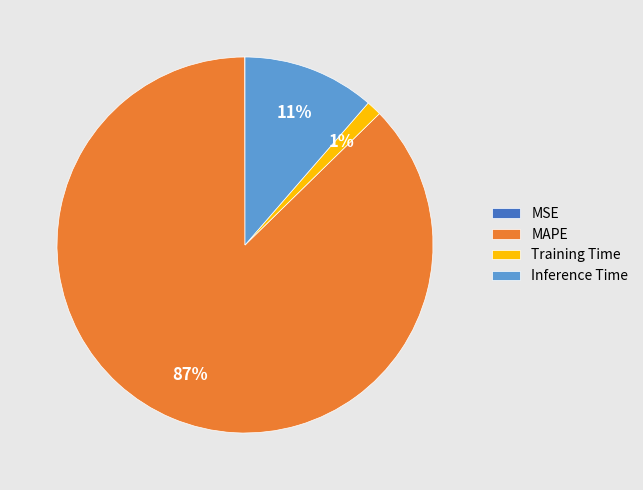

To the nearest percent, what portion does Training Time represent?

1%